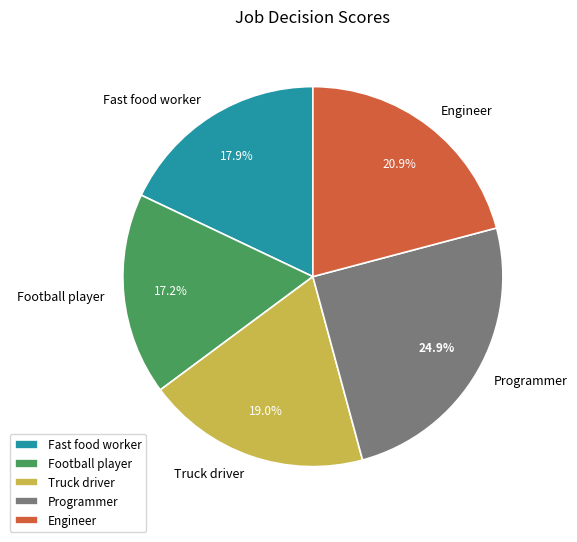

To the nearest percent, what percentage of the pie is Programmer?

25%